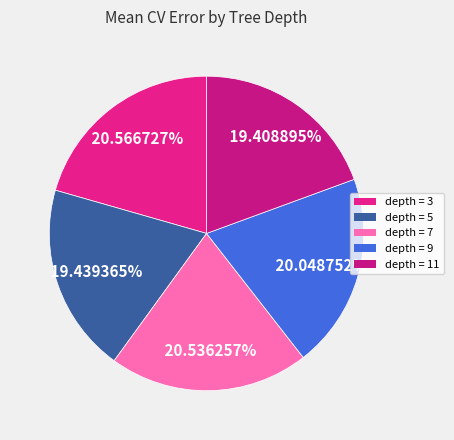

The depth = 5 slice represents 27% of the pie. True or false?

False